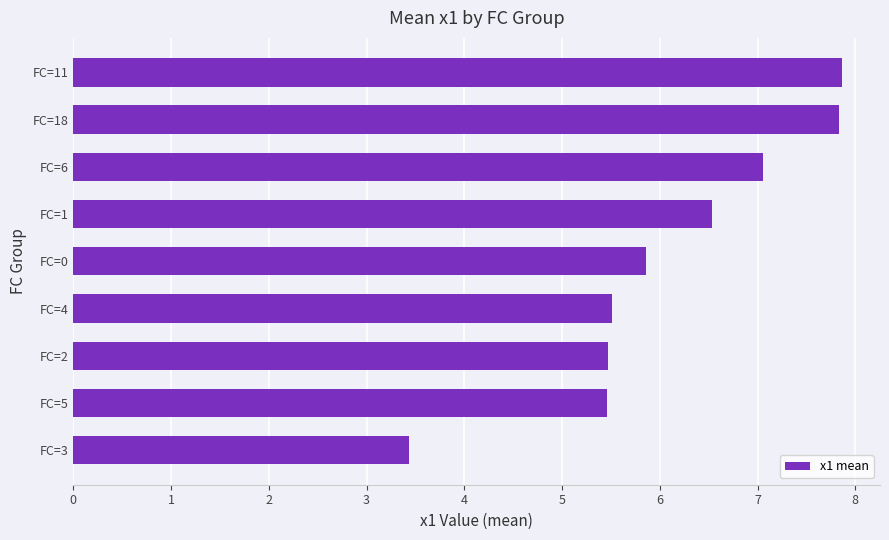

Is it true that the value at FC=11 is 12.9?

False